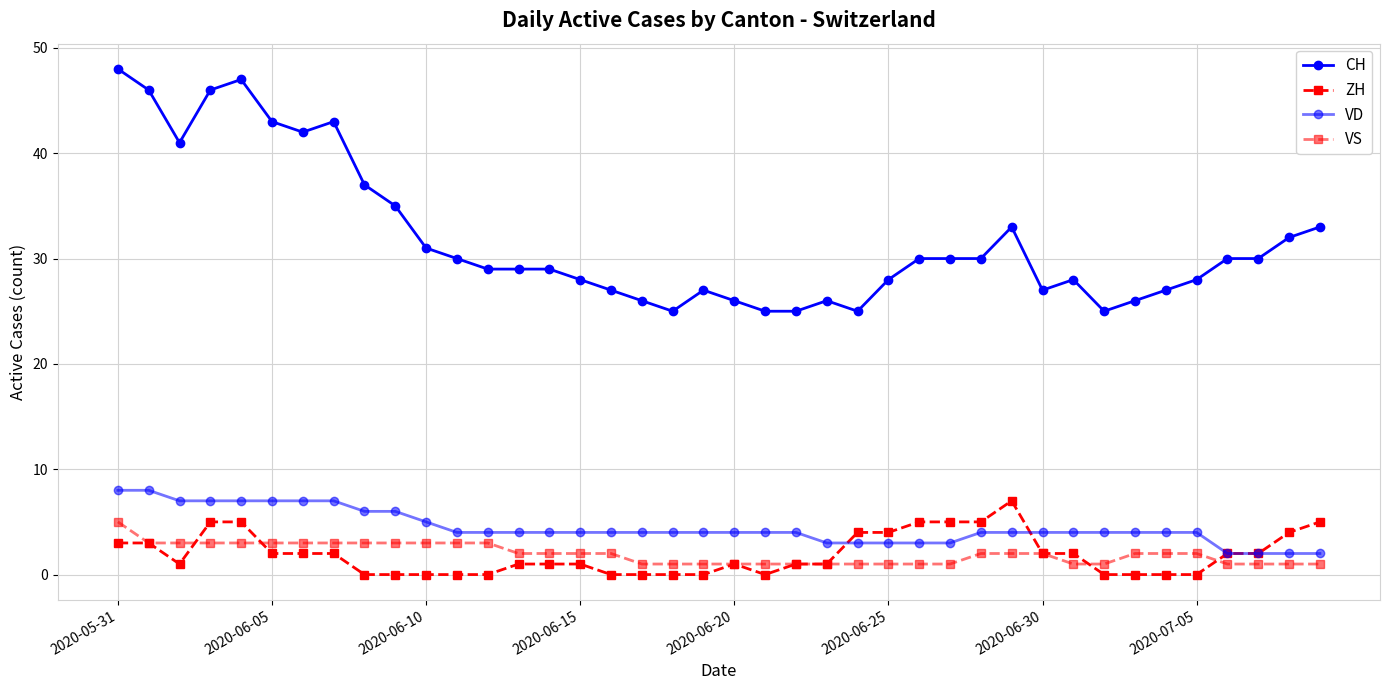

Count the number of categories in the chart.

40